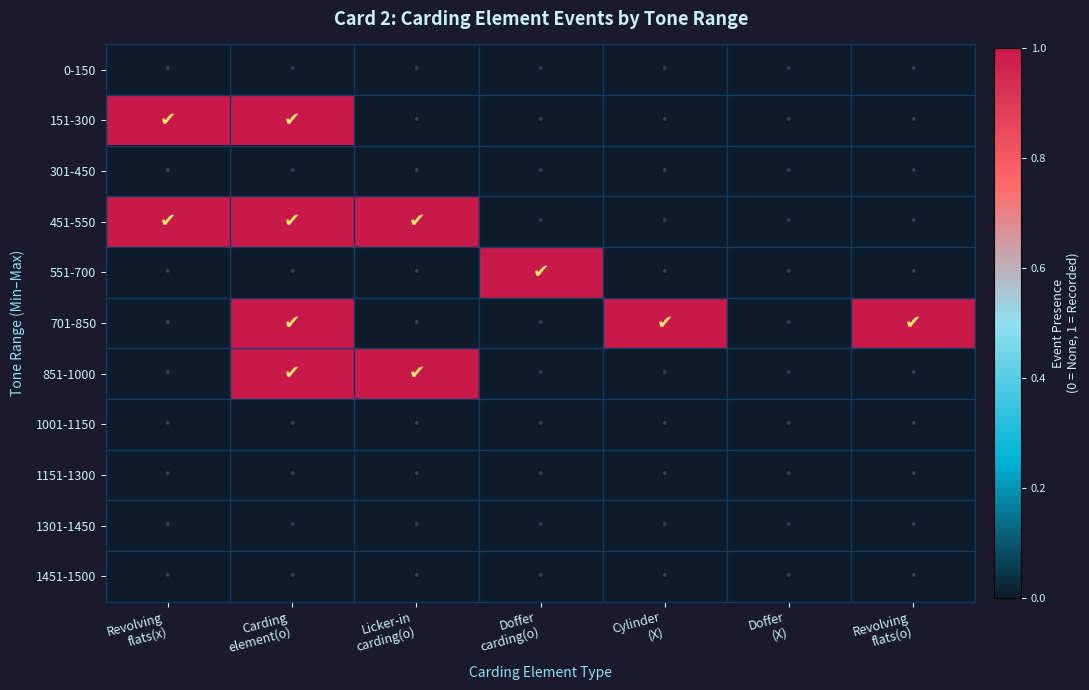

Reading left to right, list all the values displayed in this chart.

0-150: Revolving
flats(x)=0	Carding
element(o)=0	Licker-in
carding(o)=0	Doffer
carding(o)=0	Cylinder
(X)=0	Doffer
(X)=0	Revolving
flats(o)=0
151-300: Revolving
flats(x)=1	Carding
element(o)=1	Licker-in
carding(o)=0	Doffer
carding(o)=0	Cylinder
(X)=0	Doffer
(X)=0	Revolving
flats(o)=0
301-450: Revolving
flats(x)=0	Carding
element(o)=0	Licker-in
carding(o)=0	Doffer
carding(o)=0	Cylinder
(X)=0	Doffer
(X)=0	Revolving
flats(o)=0
451-550: Revolving
flats(x)=1	Carding
element(o)=1	Licker-in
carding(o)=1	Doffer
carding(o)=0	Cylinder
(X)=0	Doffer
(X)=0	Revolving
flats(o)=0
551-700: Revolving
flats(x)=0	Carding
element(o)=0	Licker-in
carding(o)=0	Doffer
carding(o)=1	Cylinder
(X)=0	Doffer
(X)=0	Revolving
flats(o)=0
701-850: Revolving
flats(x)=0	Carding
element(o)=1	Licker-in
carding(o)=0	Doffer
carding(o)=0	Cylinder
(X)=1	Doffer
(X)=0	Revolving
flats(o)=1
851-1000: Revolving
flats(x)=0	Carding
element(o)=1	Licker-in
carding(o)=1	Doffer
carding(o)=0	Cylinder
(X)=0	Doffer
(X)=0	Revolving
flats(o)=0
1001-1150: Revolving
flats(x)=0	Carding
element(o)=0	Licker-in
carding(o)=0	Doffer
carding(o)=0	Cylinder
(X)=0	Doffer
(X)=0	Revolving
flats(o)=0
1151-1300: Revolving
flats(x)=0	Carding
element(o)=0	Licker-in
carding(o)=0	Doffer
carding(o)=0	Cylinder
(X)=0	Doffer
(X)=0	Revolving
flats(o)=0
1301-1450: Revolving
flats(x)=0	Carding
element(o)=0	Licker-in
carding(o)=0	Doffer
carding(o)=0	Cylinder
(X)=0	Doffer
(X)=0	Revolving
flats(o)=0
1451-1500: Revolving
flats(x)=0	Carding
element(o)=0	Licker-in
carding(o)=0	Doffer
carding(o)=0	Cylinder
(X)=0	Doffer
(X)=0	Revolving
flats(o)=0